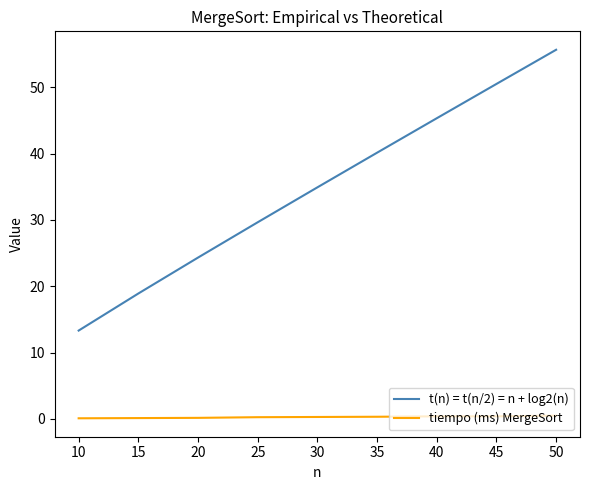

What is the maximum value for t(n) = t(n/2) = n + log2(n)?

55.6